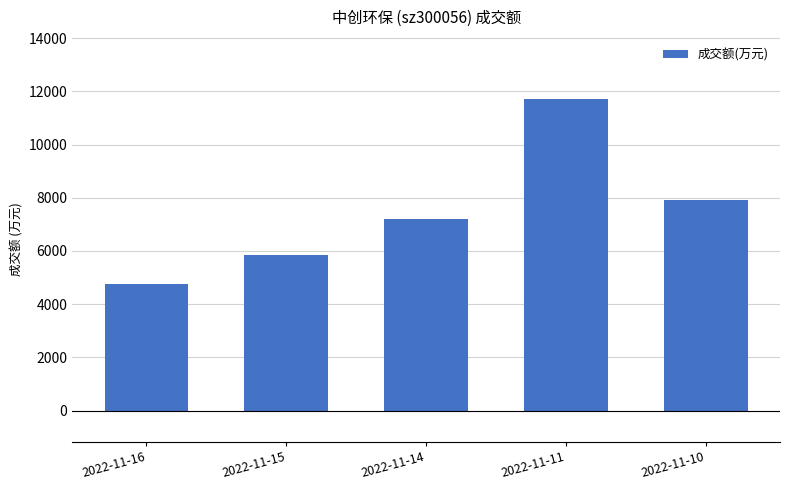

What is the average value?

7496